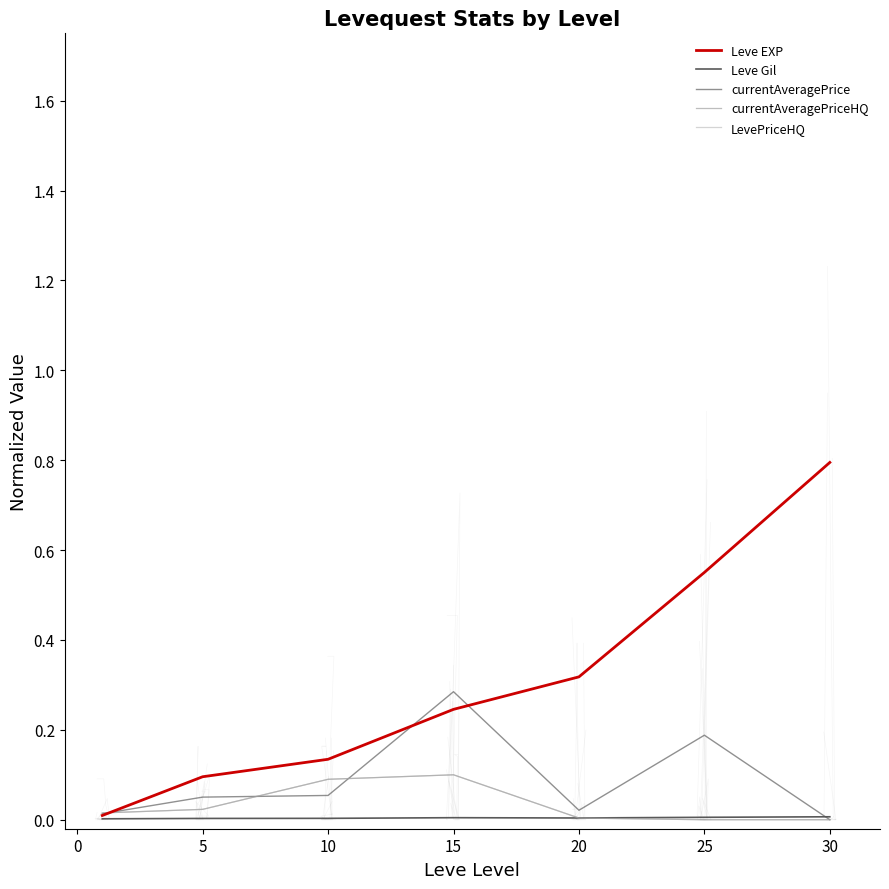

True or false: Leve EXP and Leve Gil intersect in this chart.

False